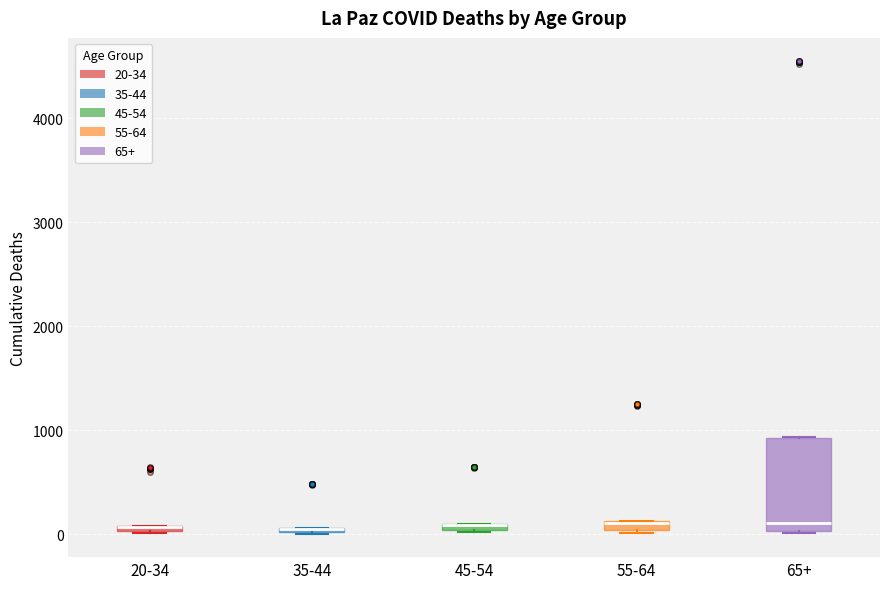

Which box is the tallest, from its lower edge to its upper edge?

65+